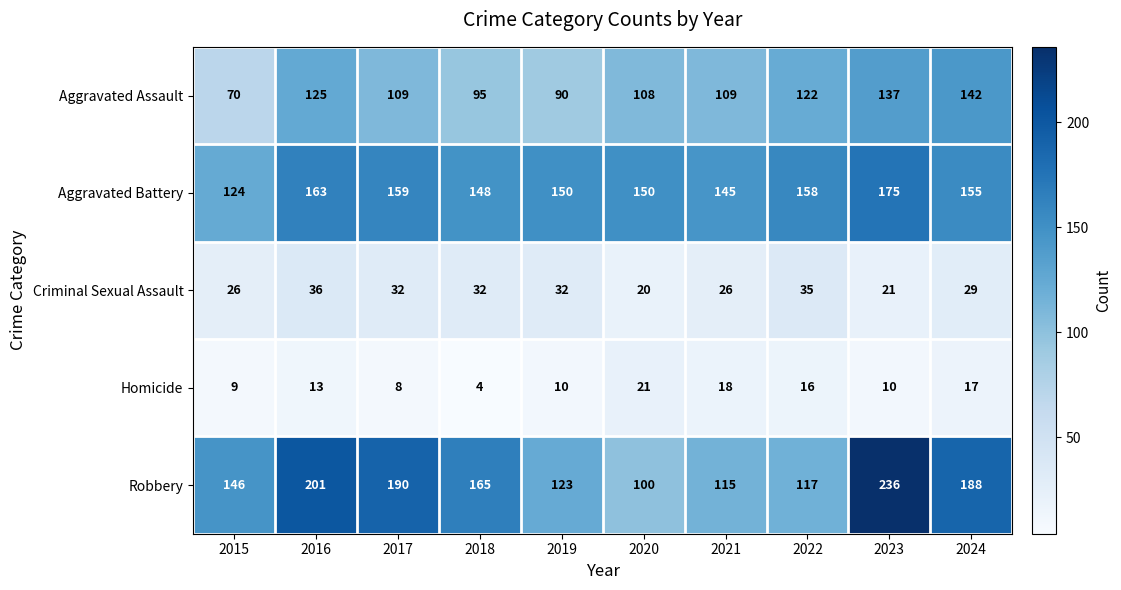

Which series has the largest total across all categories?

Robbery